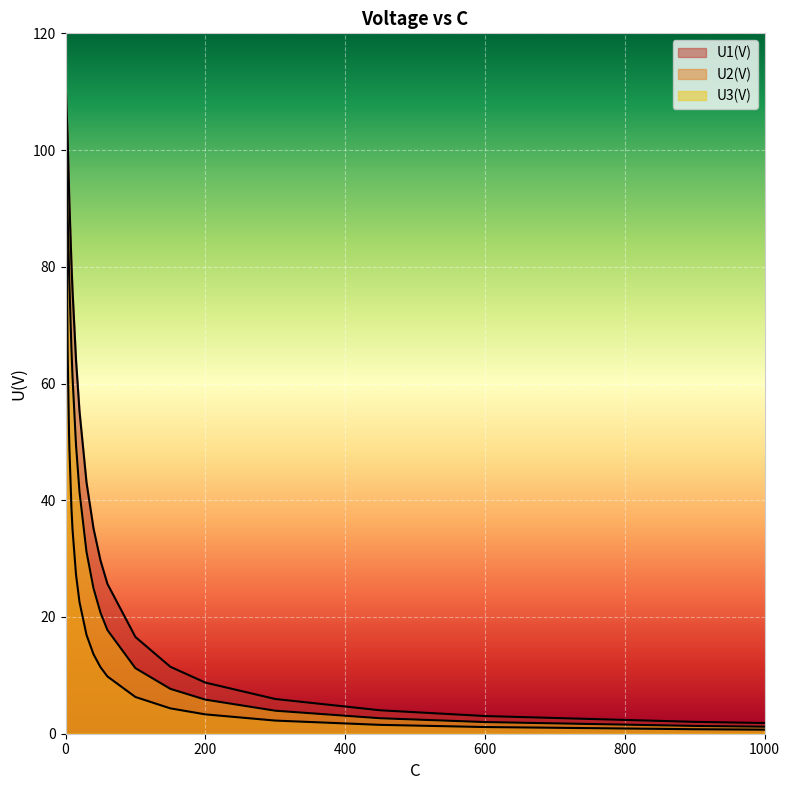

Where is U2(V) nearest to the value 51?

5